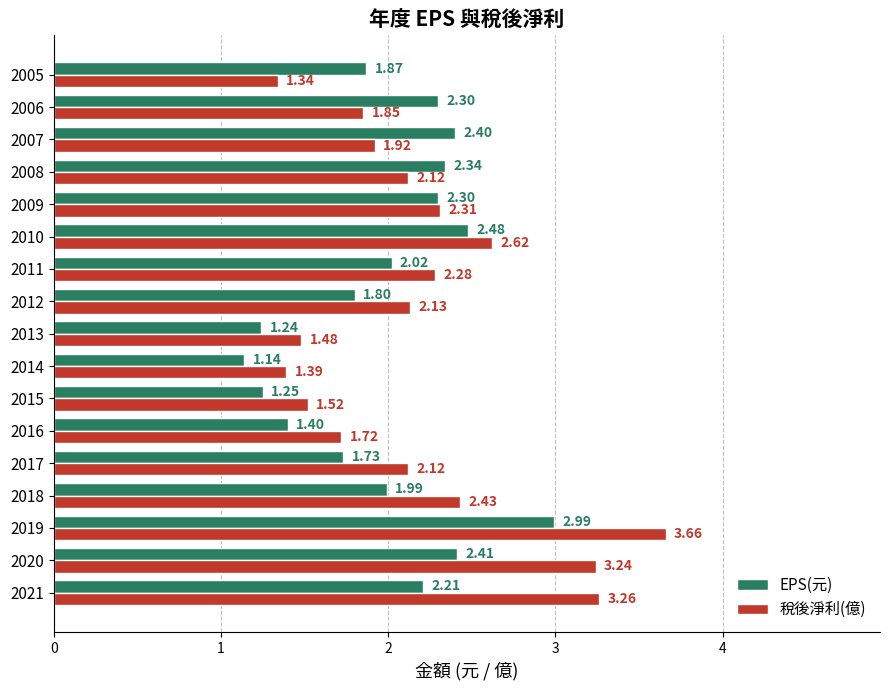

What is the average value of the 稅後淨利(億) series?

2.2